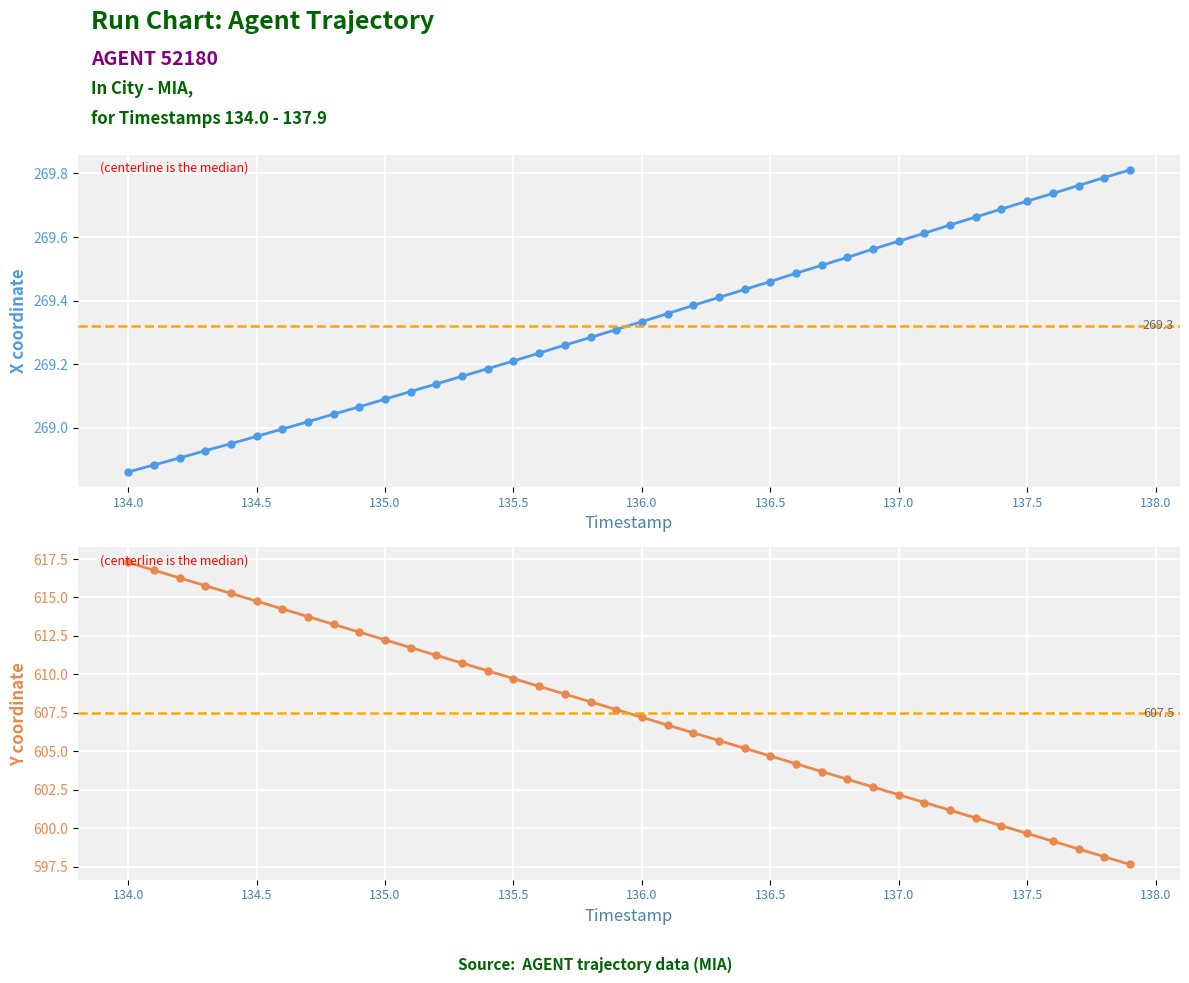

Reading left to right, extract all data points from this chart.

X: 268.9	268.9	268.9	268.9	268.9	269.0	269.0	269.0	269.0	269.1	269.1	269.1	269.1	269.2	269.2	269.2	269.2	269.3	269.3	269.3	269.3	269.4	269.4	269.4	269.4	269.5	269.5	269.5	269.5	269.6	269.6	269.6	269.6	269.7	269.7	269.7	269.7	269.8	269.8	269.8
Y: 617.3	616.8	616.3	615.8	615.3	614.7	614.2	613.7	613.2	612.7	612.2	611.7	611.2	610.7	610.2	609.7	609.2	608.7	608.2	607.7	607.2	606.7	606.2	605.7	605.2	604.7	604.2	603.7	603.2	602.7	602.2	601.7	601.2	600.7	600.2	599.6	599.1	598.6	598.1	597.6